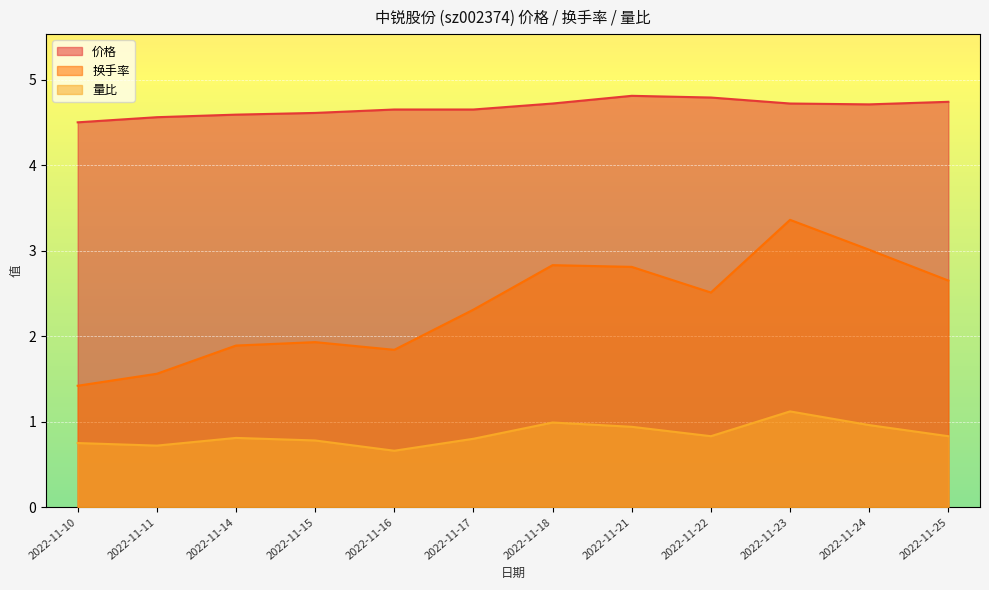

What is the spread (max minus min) of values at 2022-11-25?

3.9